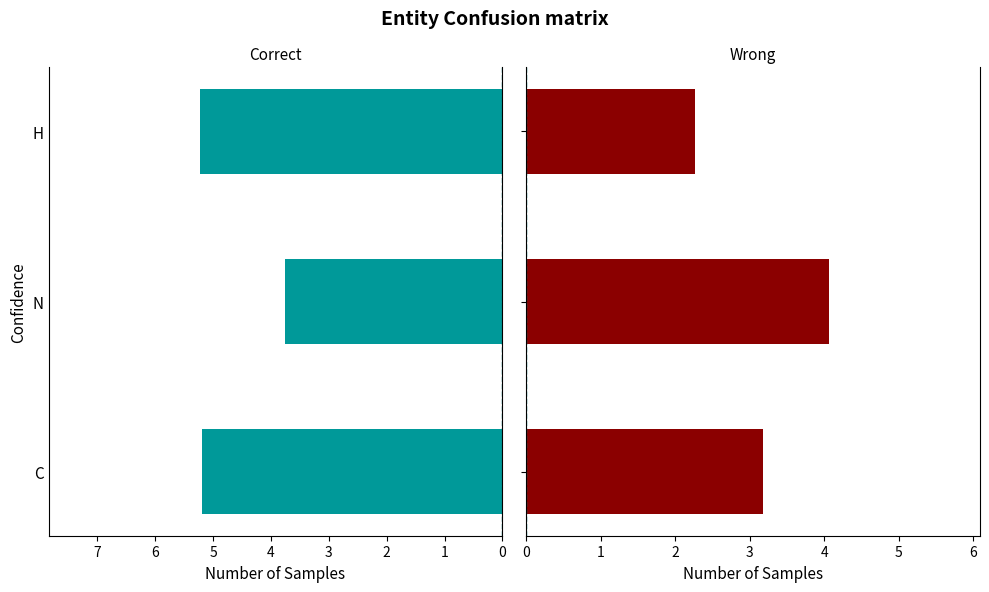

The Wrong series shows 1.3 at H. True or false?

False